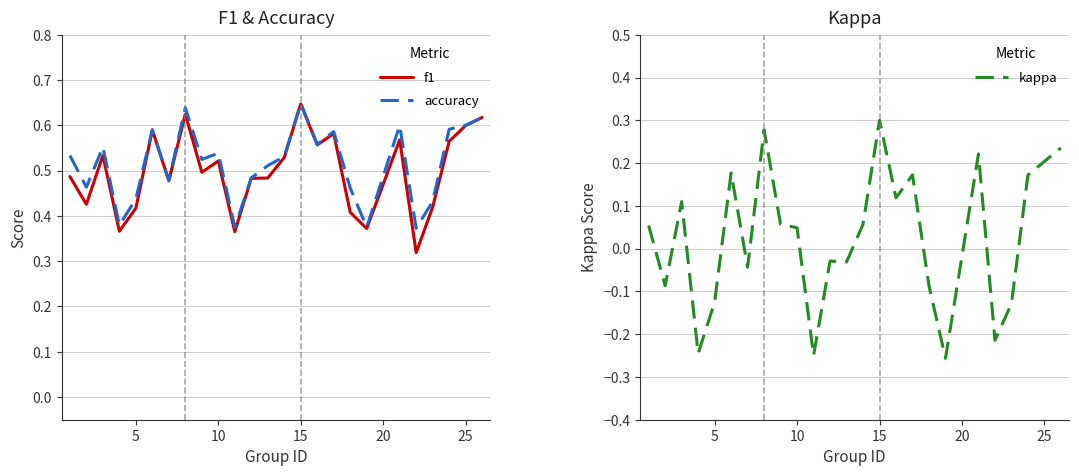

Which category has the highest value in the f1 series?

15